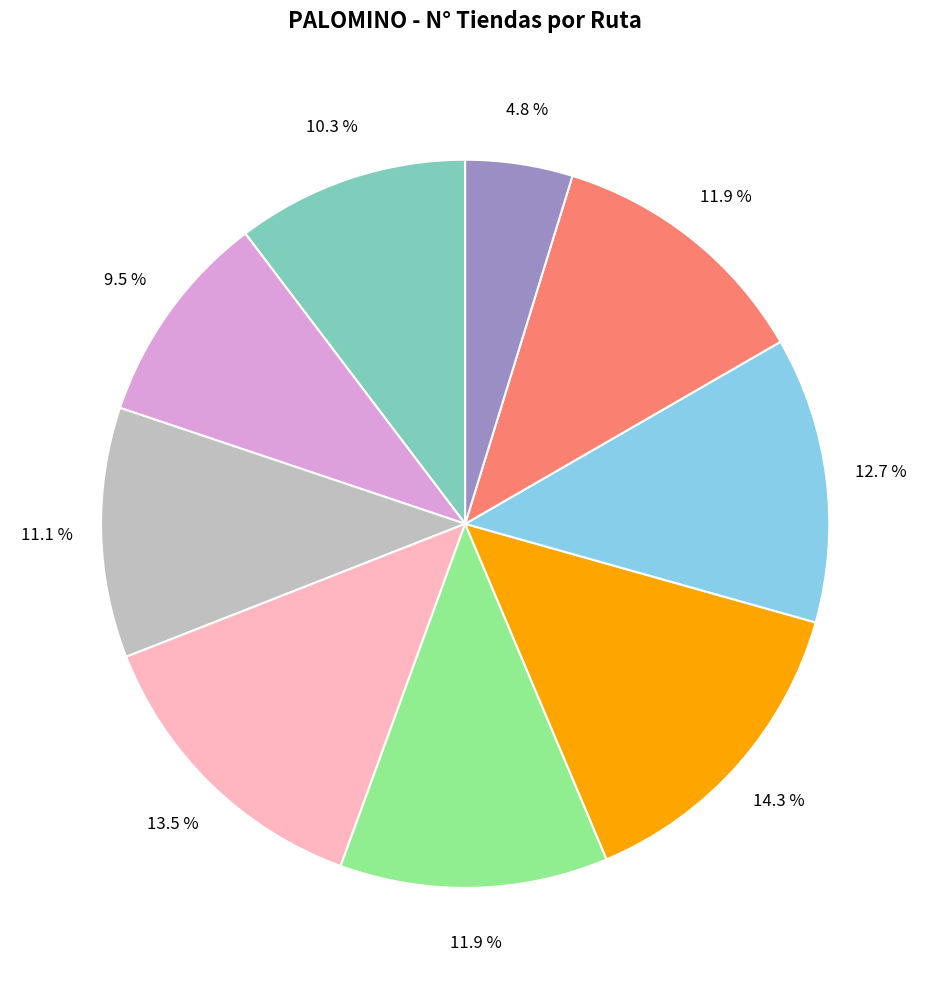

Is there any slice that represents more than half of the pie?

No